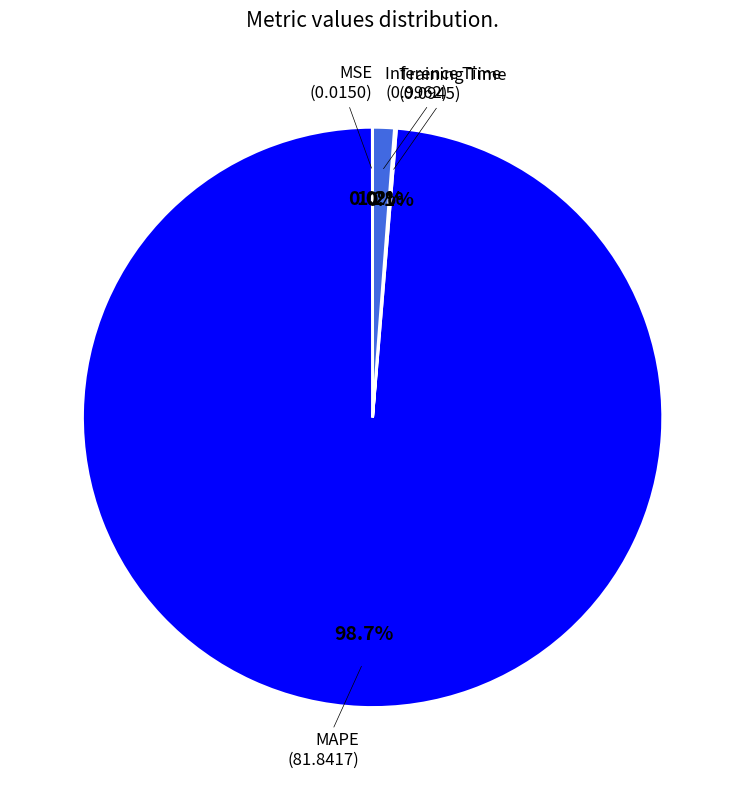

Does any single category account for the majority?

Yes